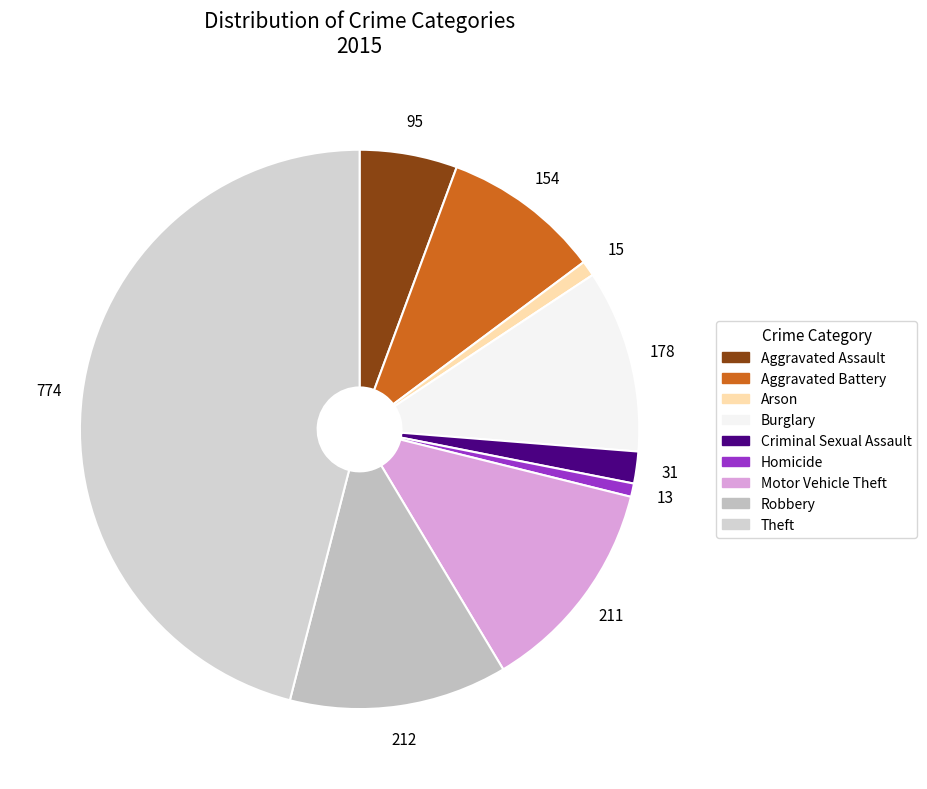

Which category has the biggest portion of the pie?

Theft